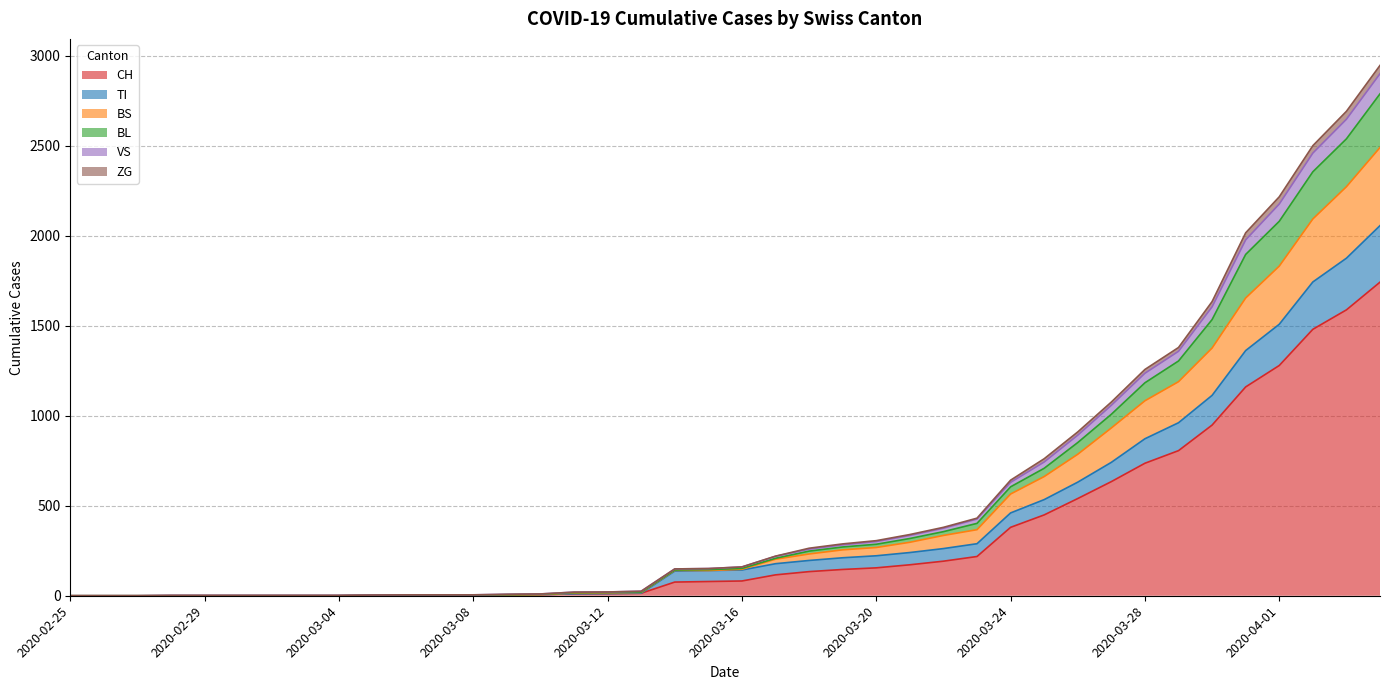

True or false: VS has more than 1 points higher than both neighbors.

False